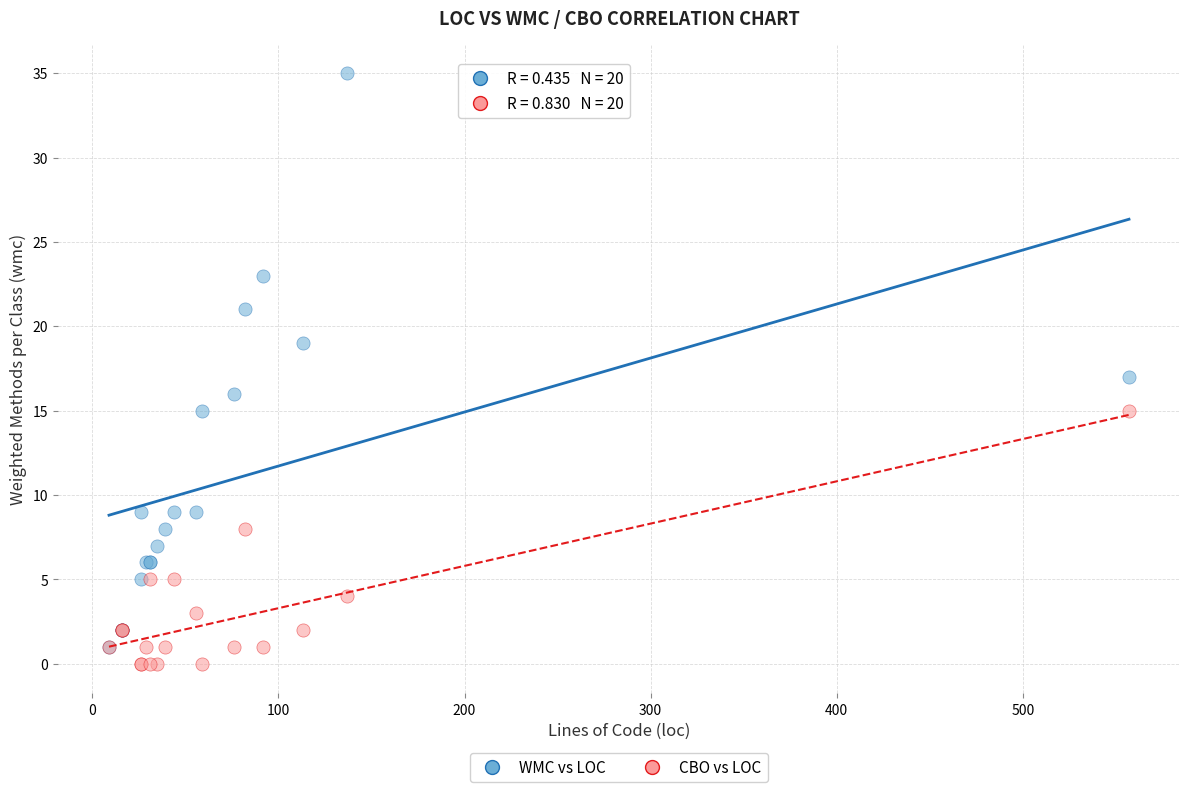

What are all the series names shown in the legend?

WMC vs LOC, CBO vs LOC